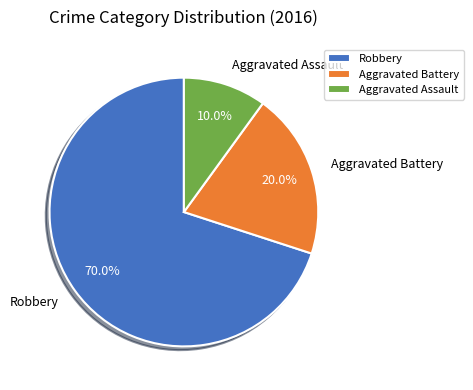

Which category accounts for the majority?

Robbery